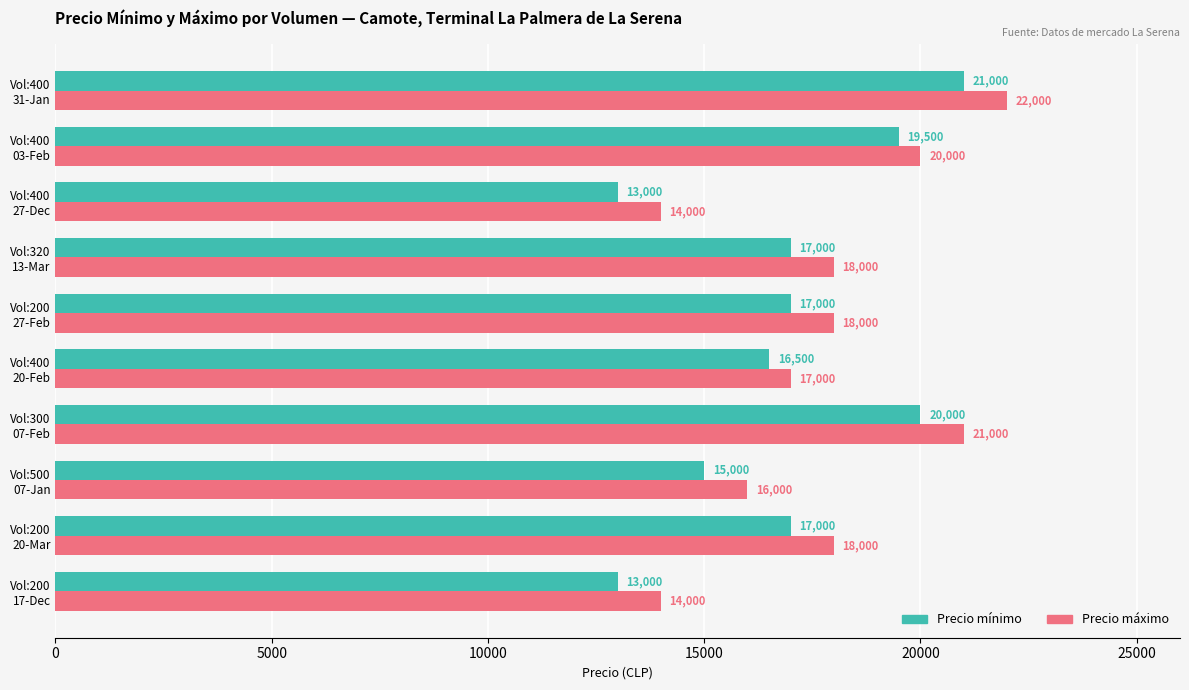

What is the difference between the maximum and minimum values in the Precio máximo series?

8000